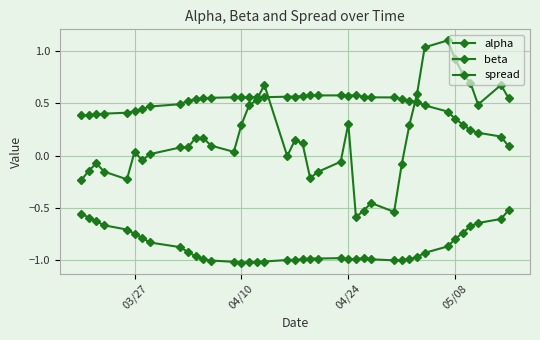

Is this an area chart (filled region under the line)?

No